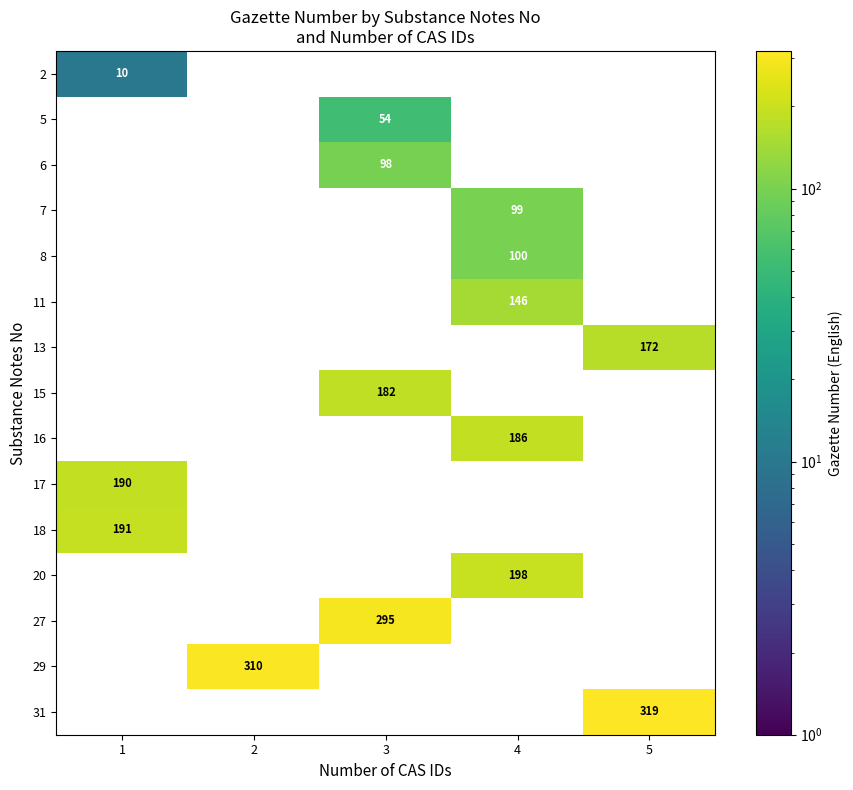

The 16 series shows 305 at 4. True or false?

False